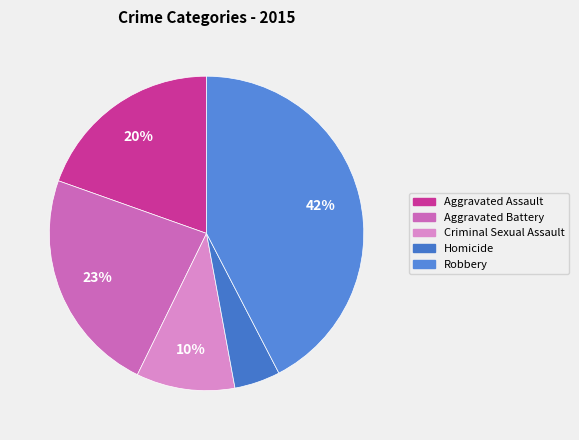

Combined, what portion of the pie is Aggravated Assault and Aggravated Battery?

42.8%